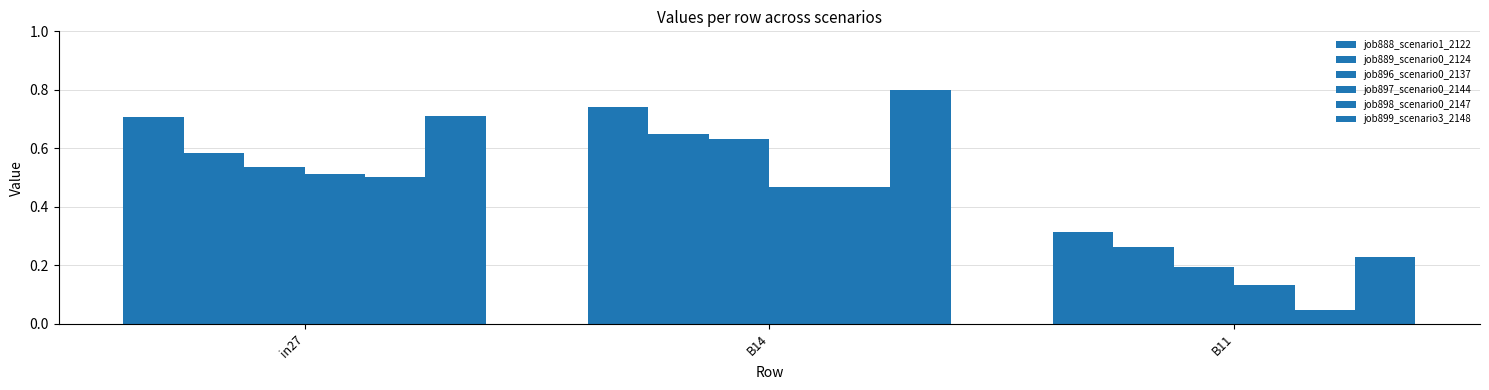

The value of job897_scenario0_2144 at B11 is 0.1. True or false?

True